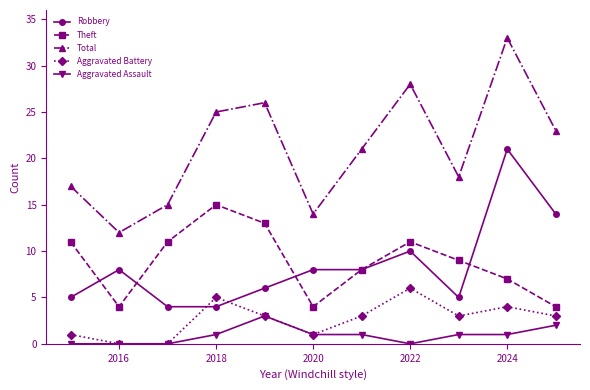

Which series has the widest spread of values?

Total